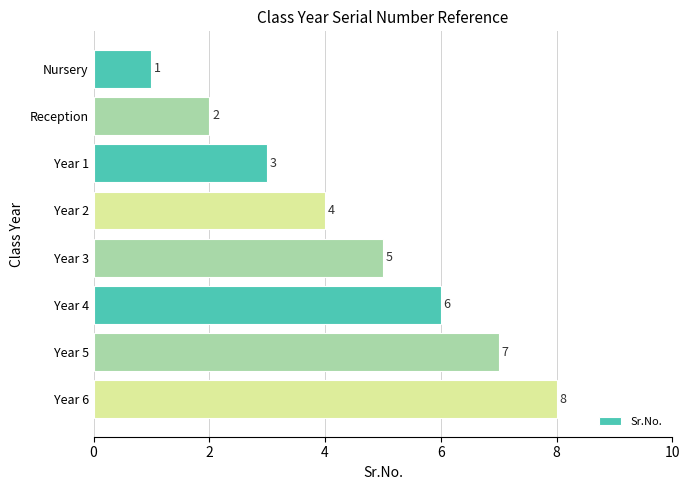

At which label is the value closest to 4?

Year 2